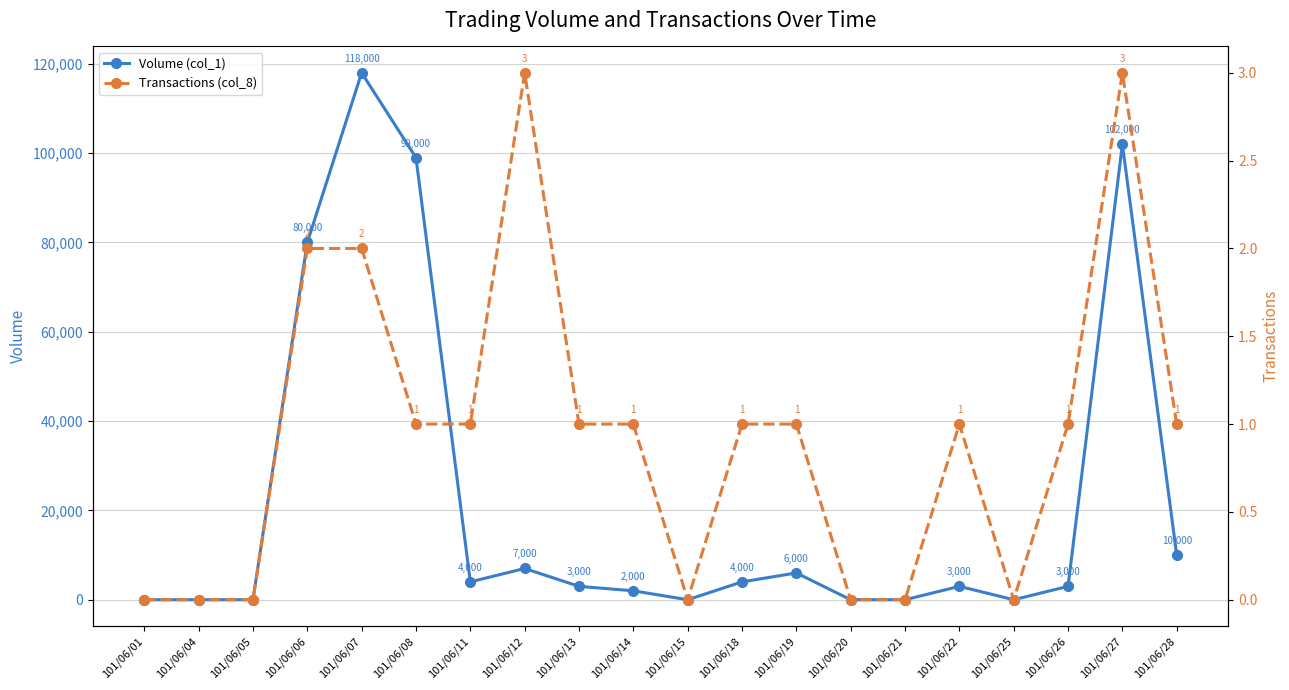

Between 101/06/18 and 101/06/06, which is larger?

101/06/06